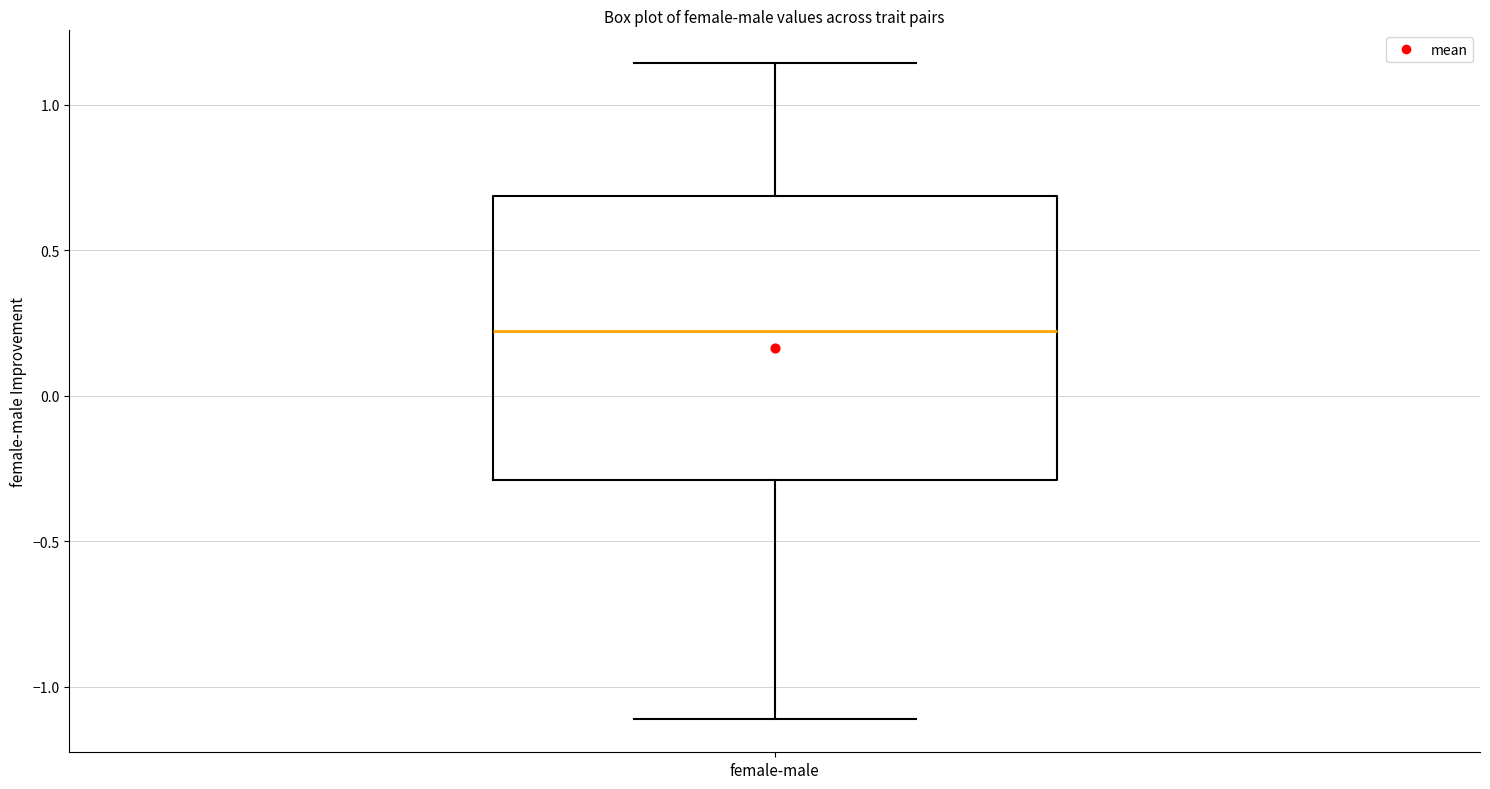

Where does the upper whisker of the box for female-male end on the y-axis? The values are not printed on the chart, so give them approximately, as read against the axis.

1.15